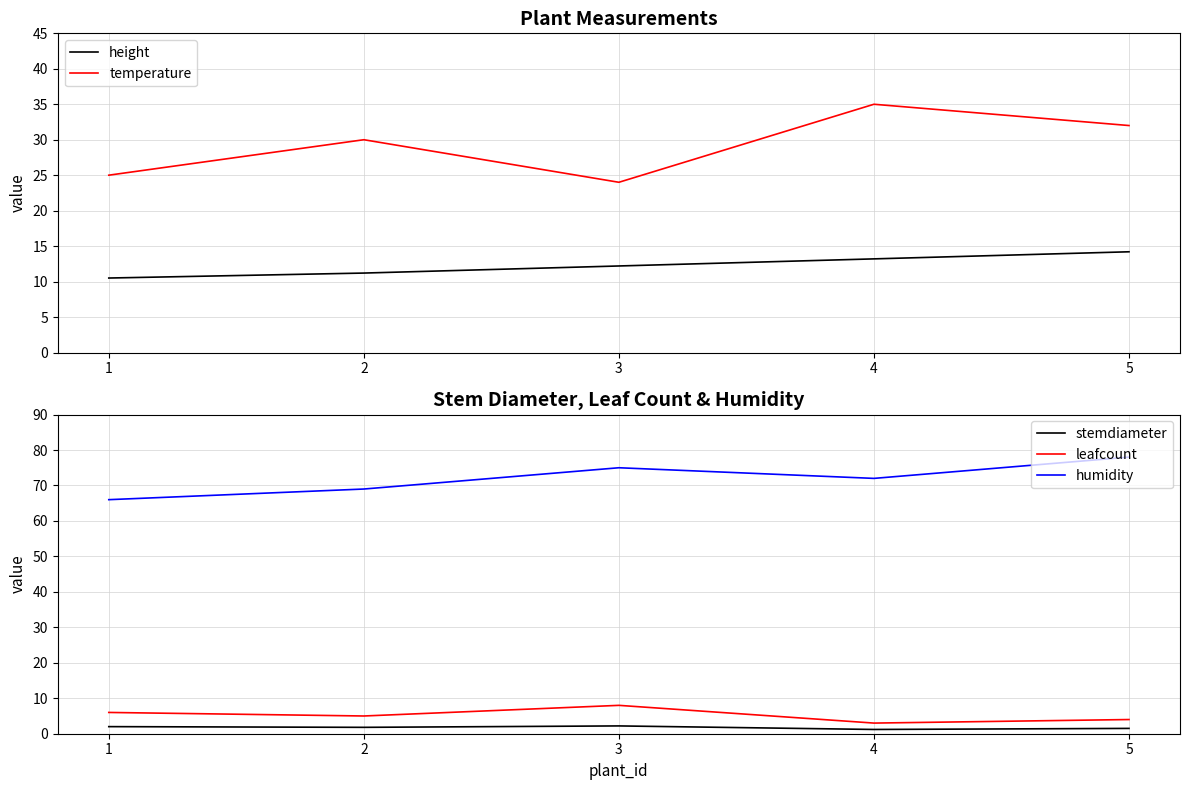

Which label corresponds to the largest value in the chart?

5